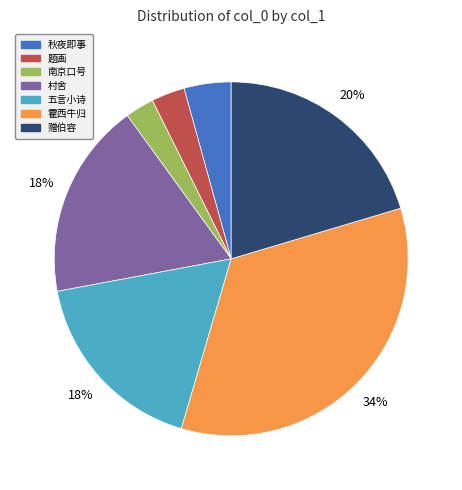

To the nearest percent, what is the average slice percentage?

14%